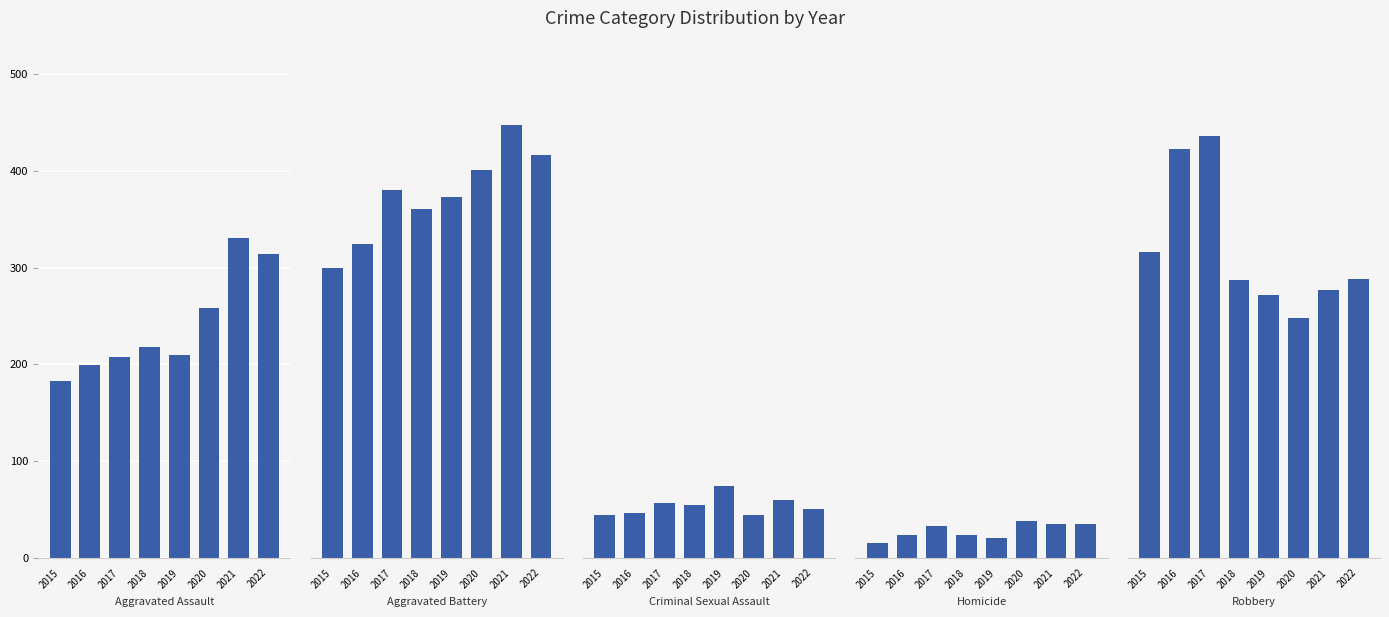

Which category has the lowest value in the Aggravated Assault series?

2015